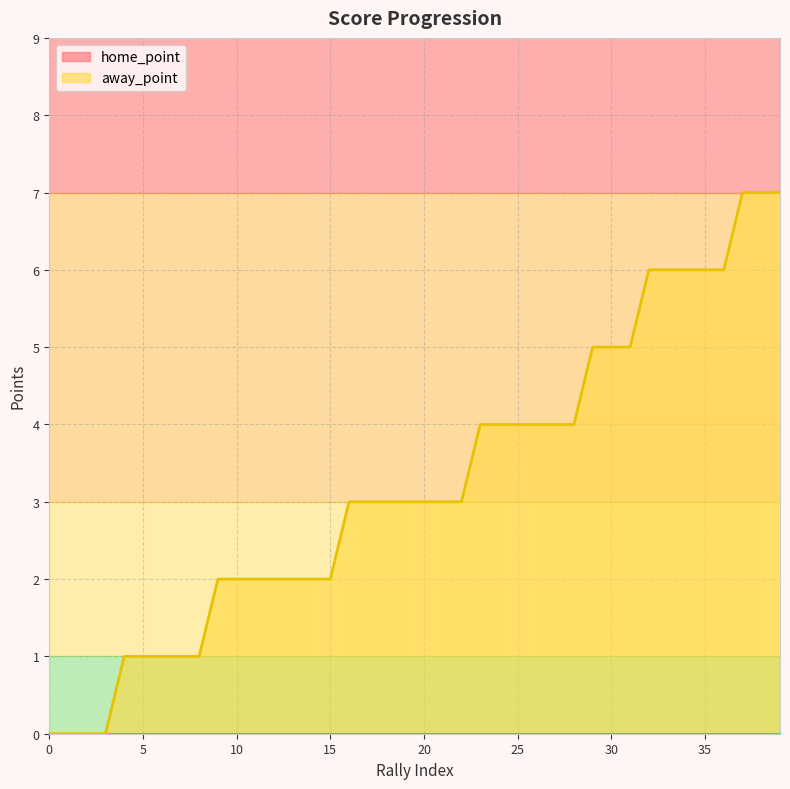

True or false: there are more than 1 points higher than both neighbors.

False